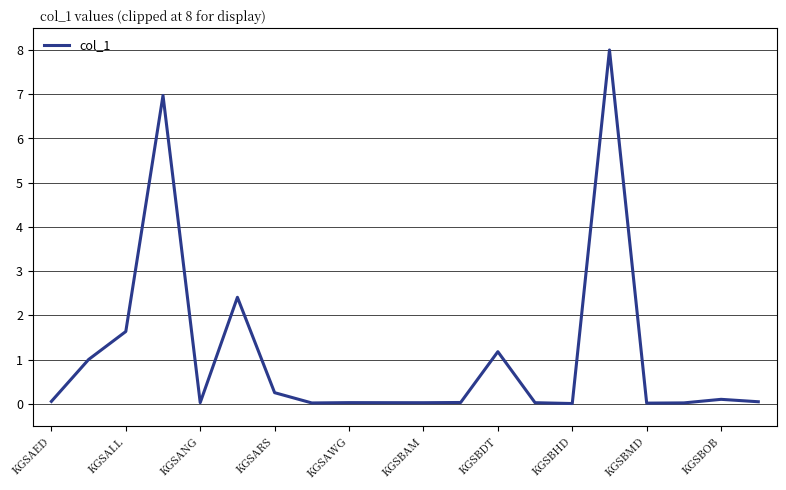

What is the difference between the maximum and minimum values?

8.0